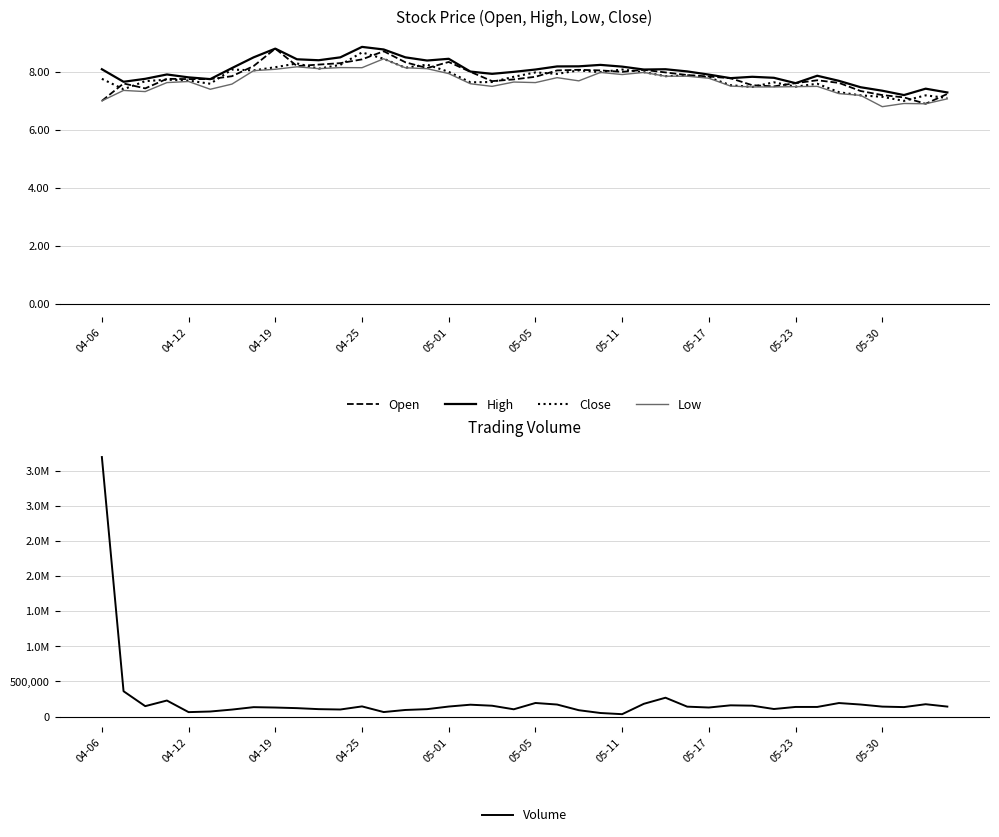

Reading left to right, extract all data points from this chart.

Open: 7.0	7.6	7.4	7.8	7.8	7.8	7.8	8.2	8.8	8.2	8.2	8.3	8.4	8.7	8.3	8.1	8.3	8.0	7.7	7.7	7.8	8.1	8.1	8.1	8.0	8.1	8.0	7.9	7.8	7.8	7.5	7.5	7.6	7.7	7.6	7.3	7.2	7.1	6.9	7.2
High: 8.1	7.7	7.8	7.9	7.8	7.8	8.1	8.5	8.8	8.4	8.4	8.5	8.9	8.8	8.5	8.4	8.4	8.0	7.9	8.0	8.1	8.2	8.2	8.2	8.2	8.1	8.1	8.0	7.9	7.8	7.8	7.8	7.6	7.9	7.7	7.5	7.3	7.2	7.4	7.3
Close: 7.8	7.4	7.7	7.7	7.7	7.6	8.1	8.1	8.2	8.3	8.1	8.2	8.7	8.4	8.1	8.2	8.0	7.6	7.7	7.8	8.0	7.9	8.1	8.0	8.1	8.0	7.8	7.9	7.8	7.5	7.5	7.6	7.5	7.6	7.3	7.2	7.1	7.0	7.2	7.1
Low: 7.0	7.4	7.3	7.6	7.7	7.4	7.6	8.0	8.1	8.2	8.1	8.1	8.1	8.4	8.1	8.1	7.9	7.6	7.5	7.6	7.6	7.8	7.7	8.0	7.9	8.0	7.8	7.8	7.8	7.5	7.5	7.5	7.5	7.5	7.2	7.2	6.8	6.9	6.9	7.1
Volume: 3695000.0	360600.0	148100.0	228200.0	63000.0	71800.0	99200.0	133800.0	128400.0	119800.0	105500.0	100400.0	144500.0	64100.0	93700.0	105300.0	142600.0	168700.0	154200.0	103400.0	193200.0	171100.0	90300.0	50600.0	33800.0	181300.0	268100.0	141000.0	128700.0	159700.0	155000.0	107300.0	136800.0	136800.0	192400.0	171200.0	141600.0	134600.0	175600.0	142000.0